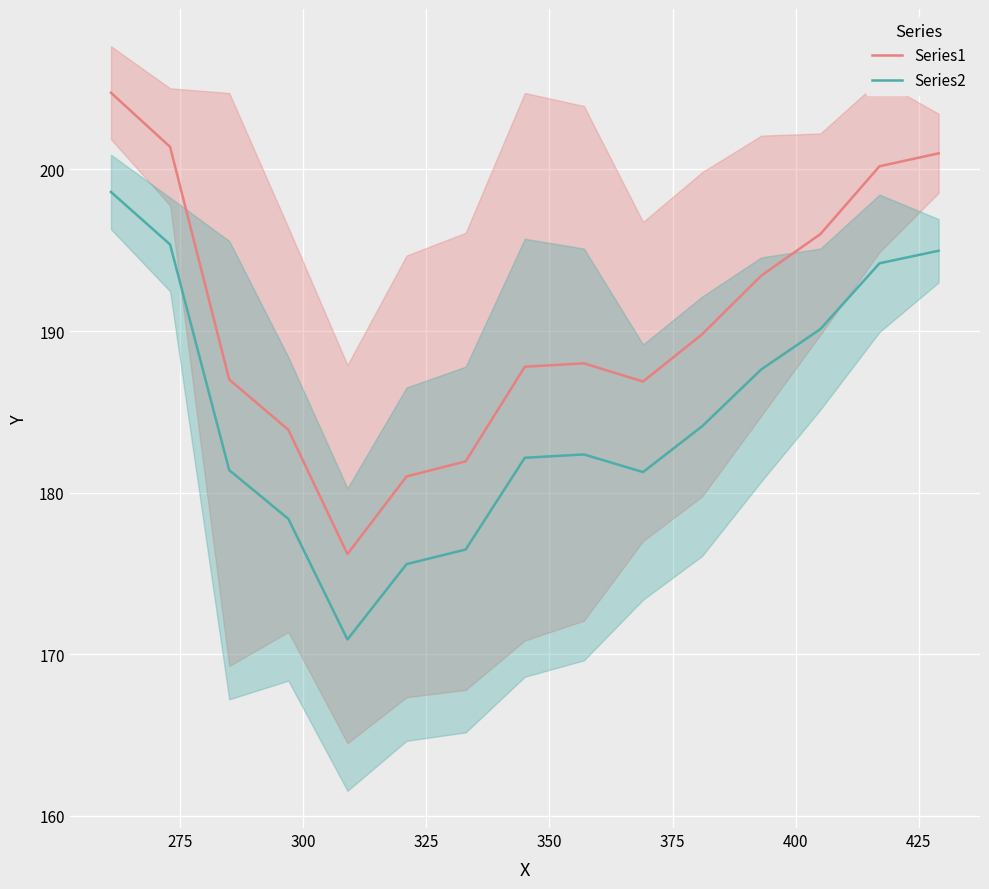

What is the lowest value of the Series2 series?

170.9